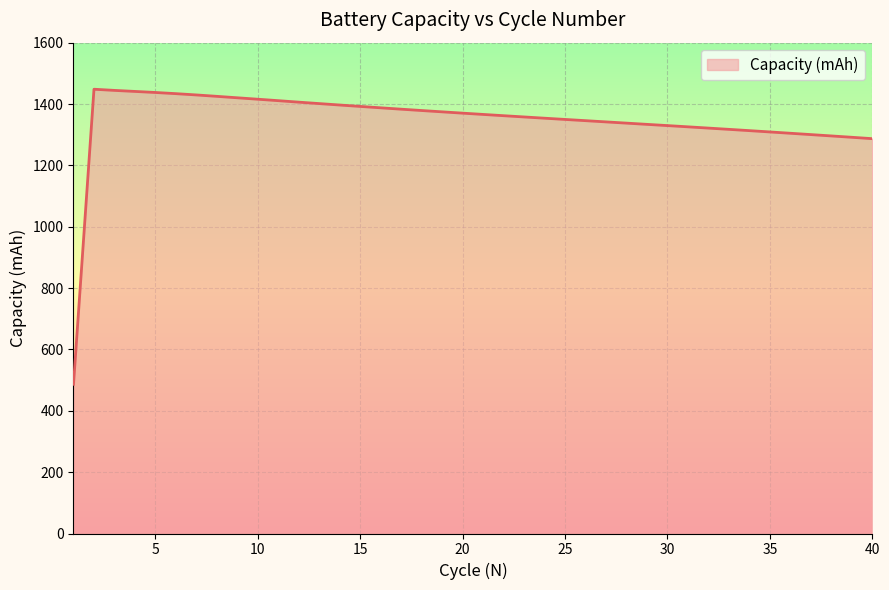

What is the smallest value displayed?

486.3